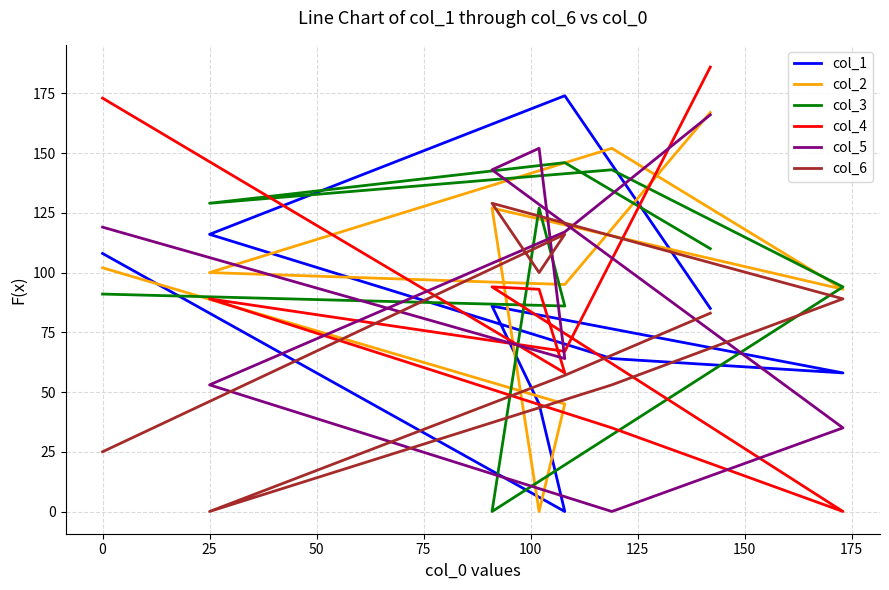

Which has a higher value, 75 or 150?

150